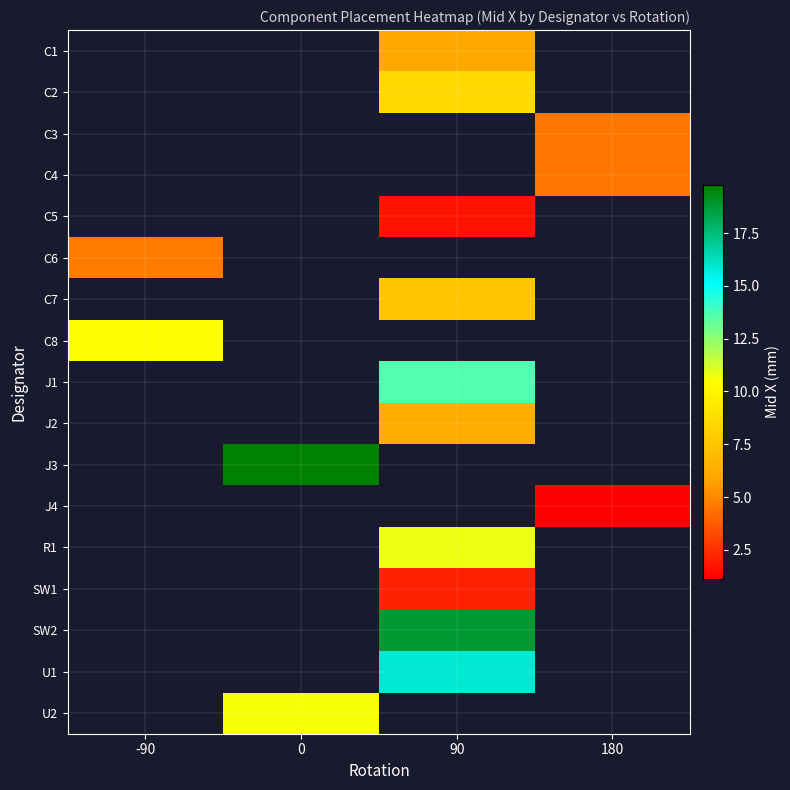

How many data points does each series have?

4